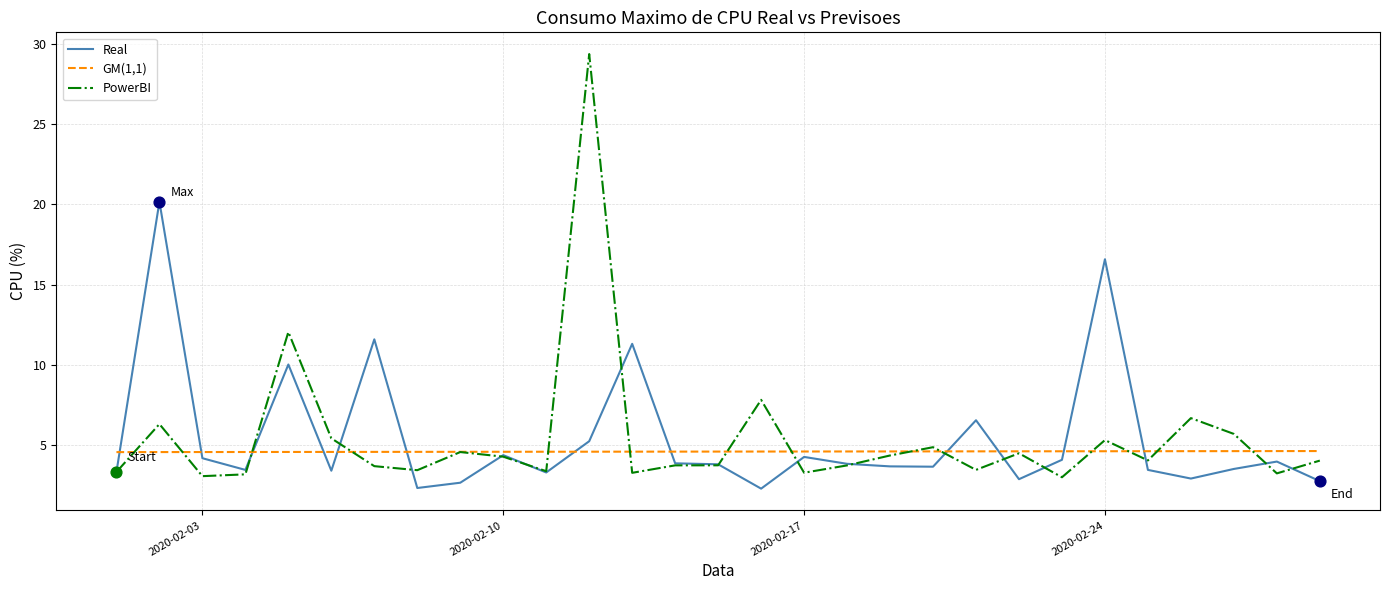

What is the highest value of the GM(1,1) series?

4.6